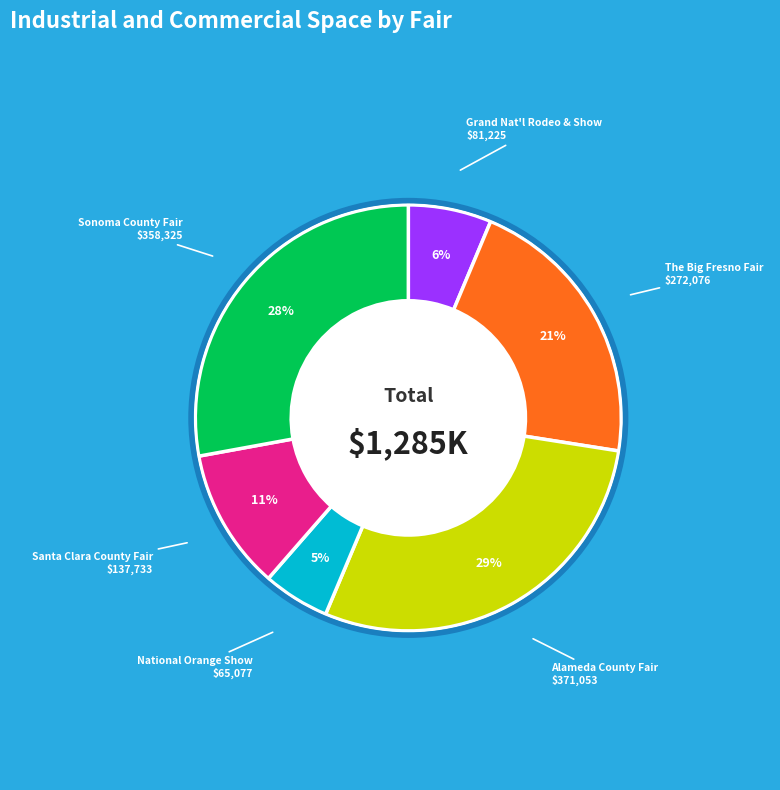

Does any single category account for the majority?

No